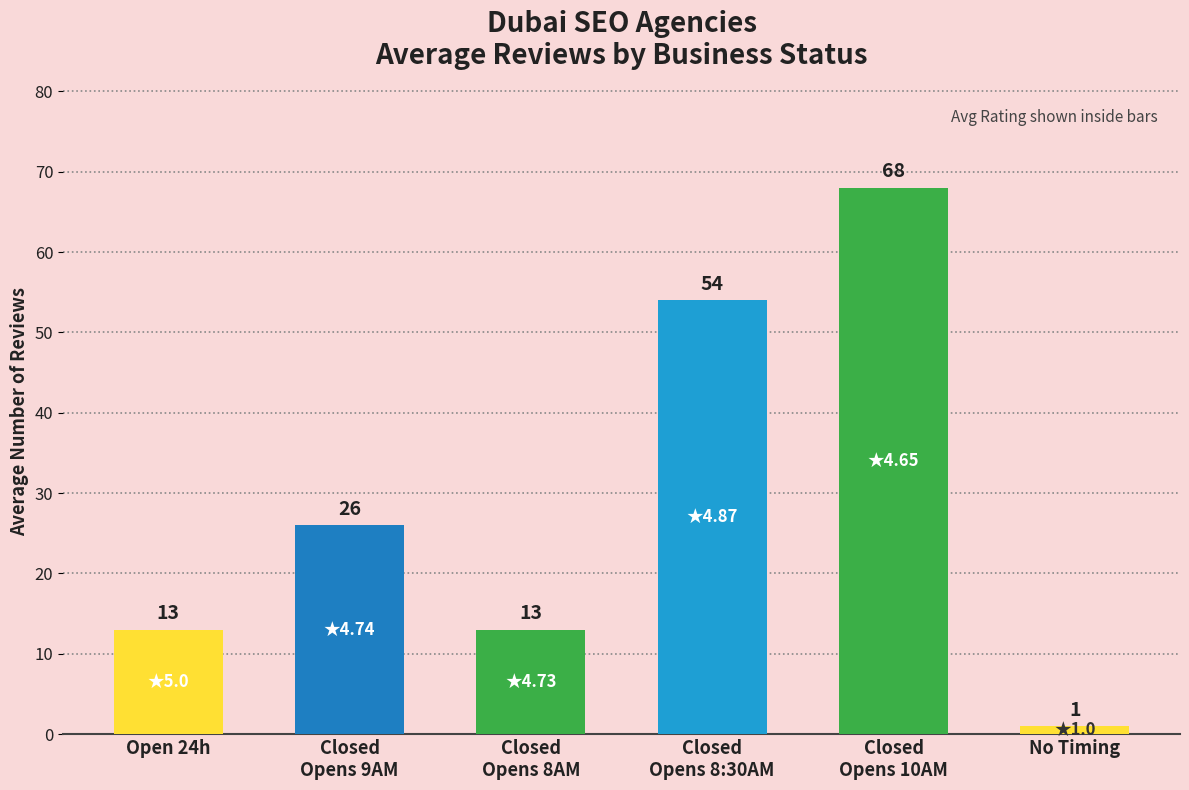

Reading left to right, list all the values displayed in this chart.

13	26	13	54	68	1